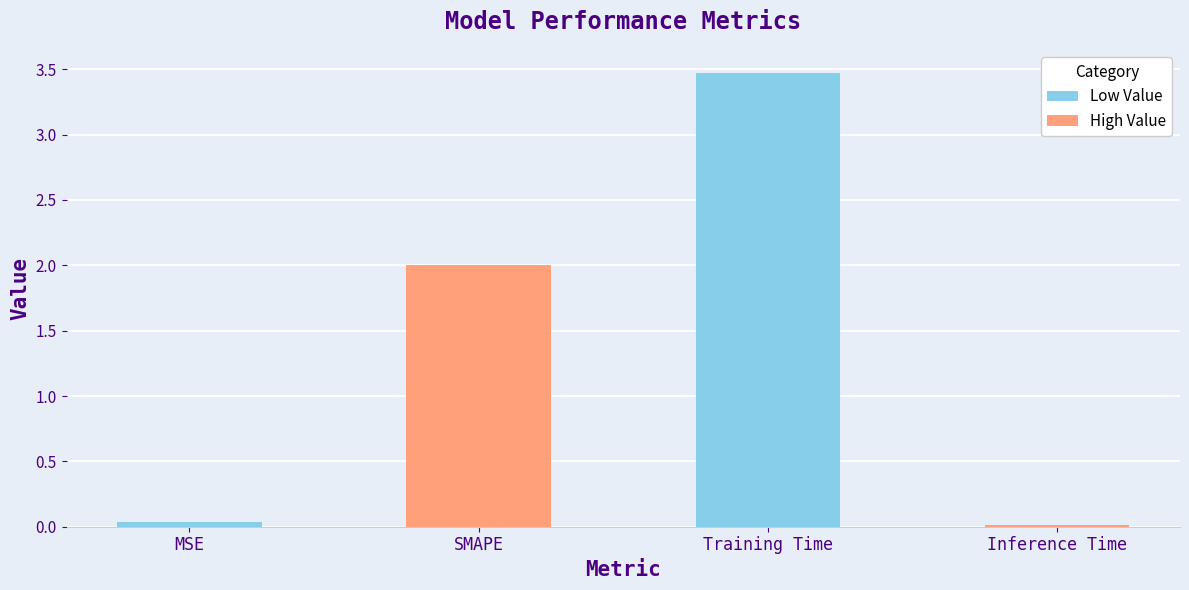

What is the label of the 1st bar from the left?

MSE